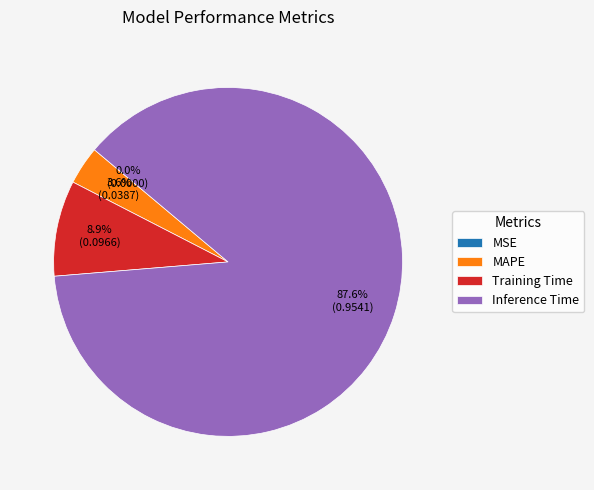

Which category has the biggest portion of the pie?

Inference Time